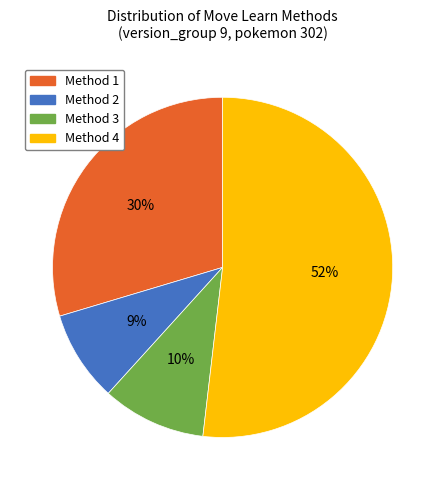

Count the number of slices in the pie.

4